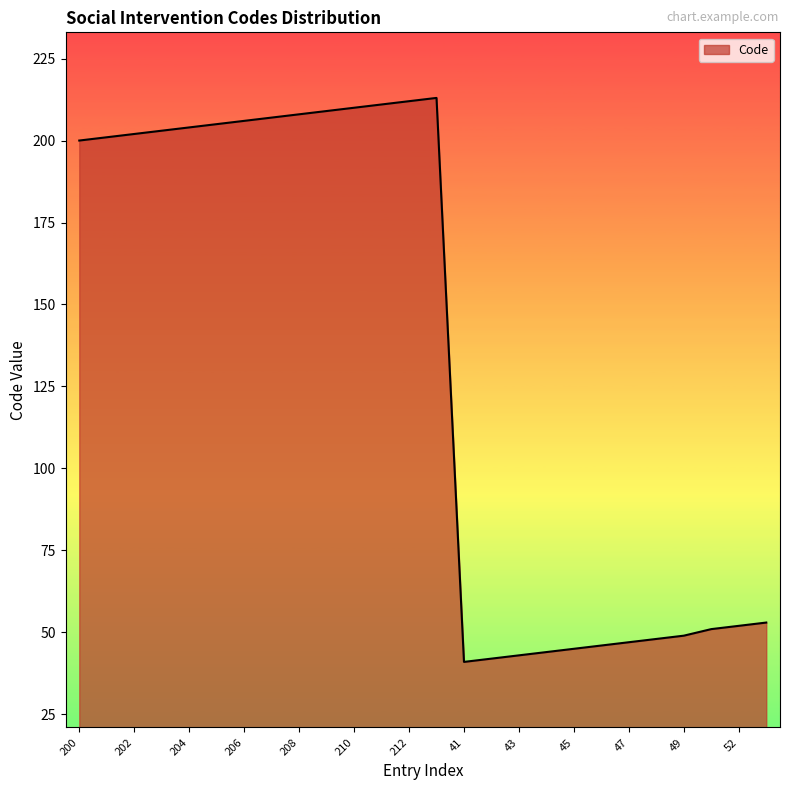

What is the maximum value shown in the chart?

213